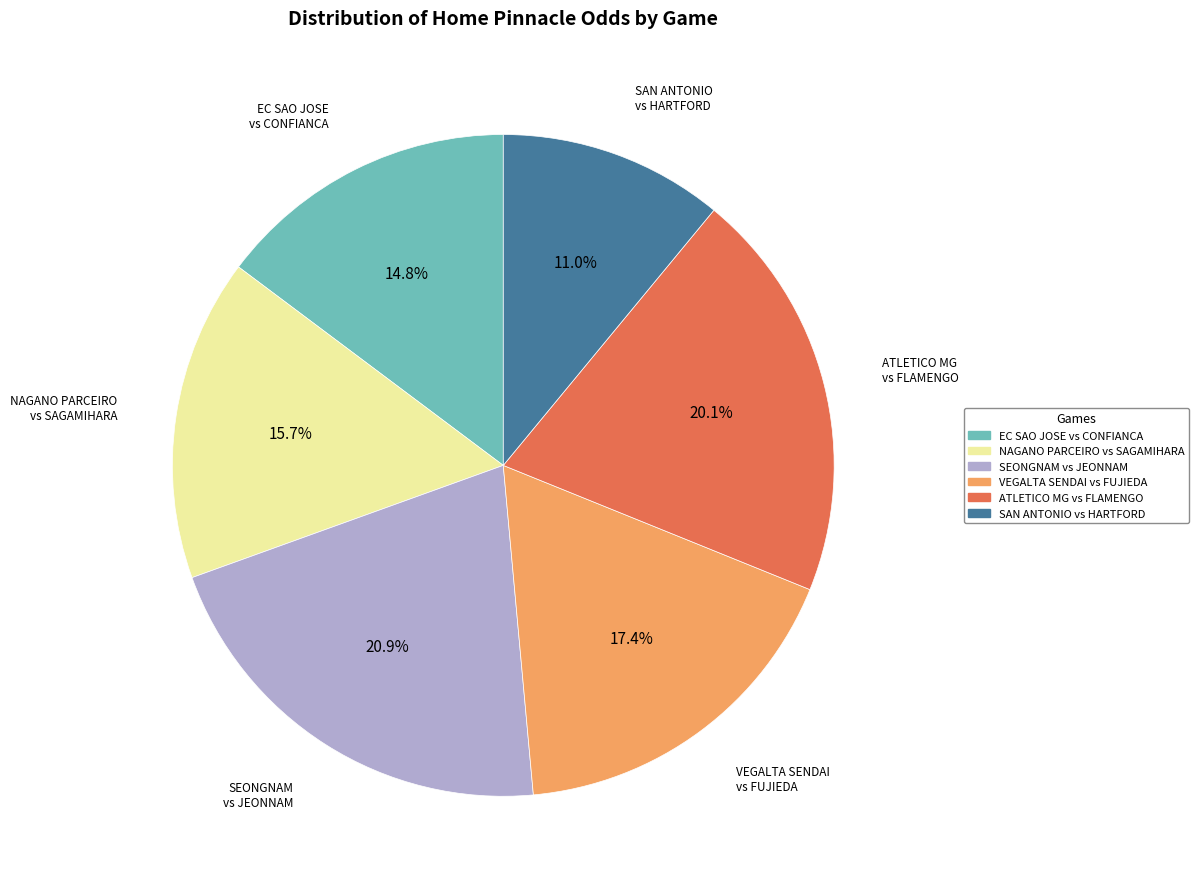

Is there a majority slice in this chart?

No